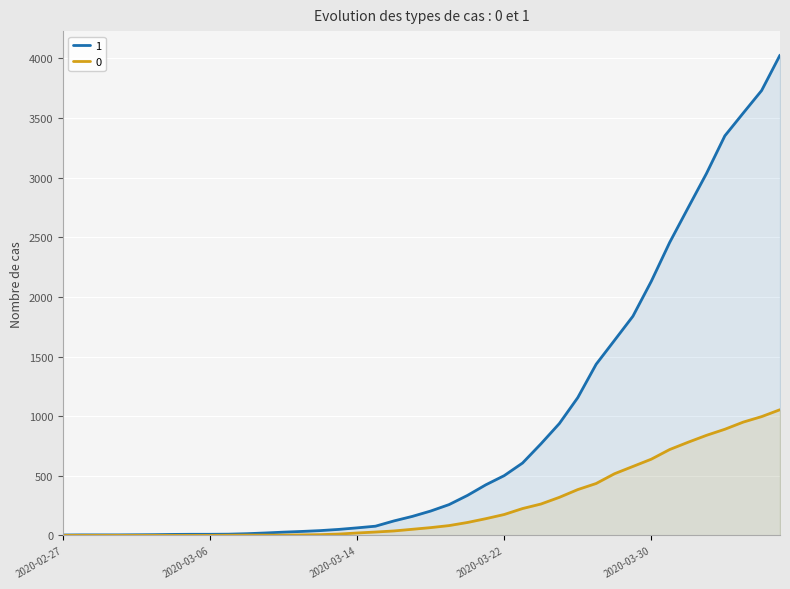

What is the approximate value of 0 at 2020-03-22?

175